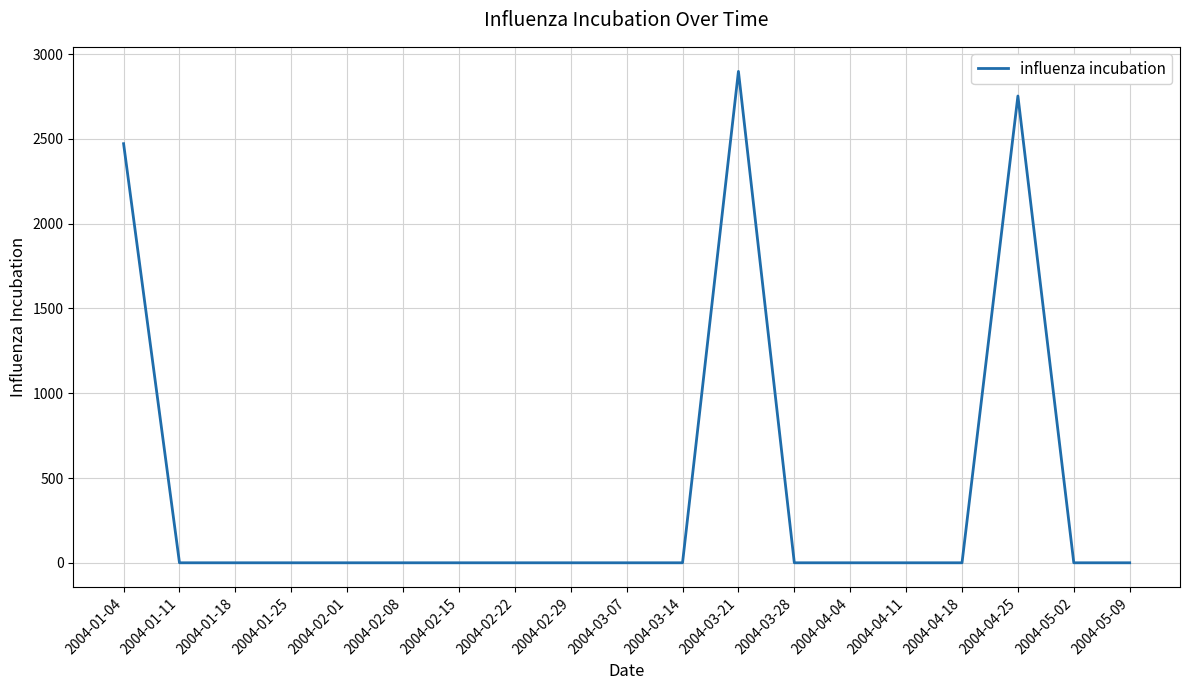

The chart shows a value of 0.0 at 2004-03-28. True or false?

True